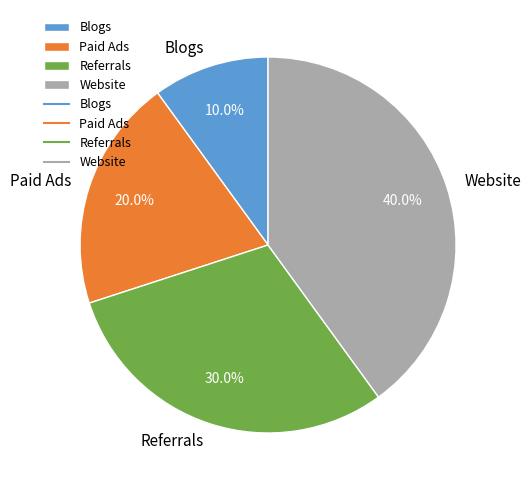

Rank the categories by value from highest to lowest.

Website, Referrals, Paid Ads, Blogs